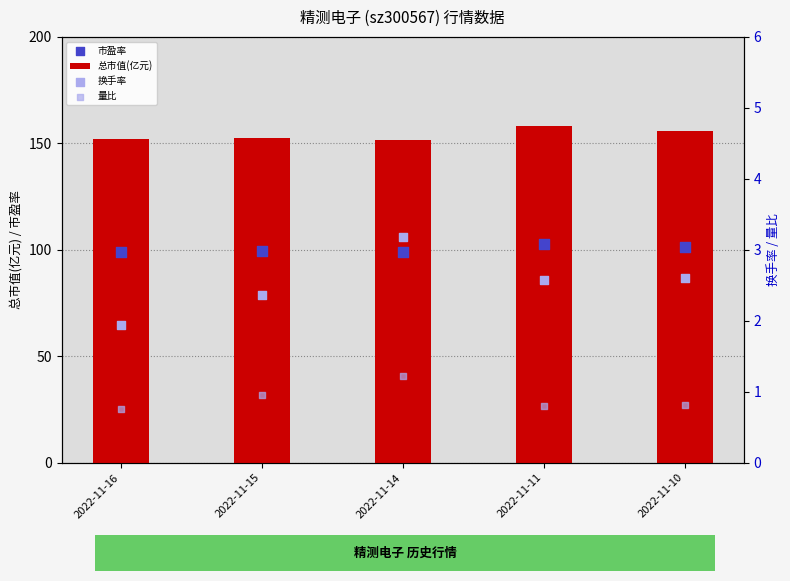

What is the total value across all series at 2022-11-15?

255.4